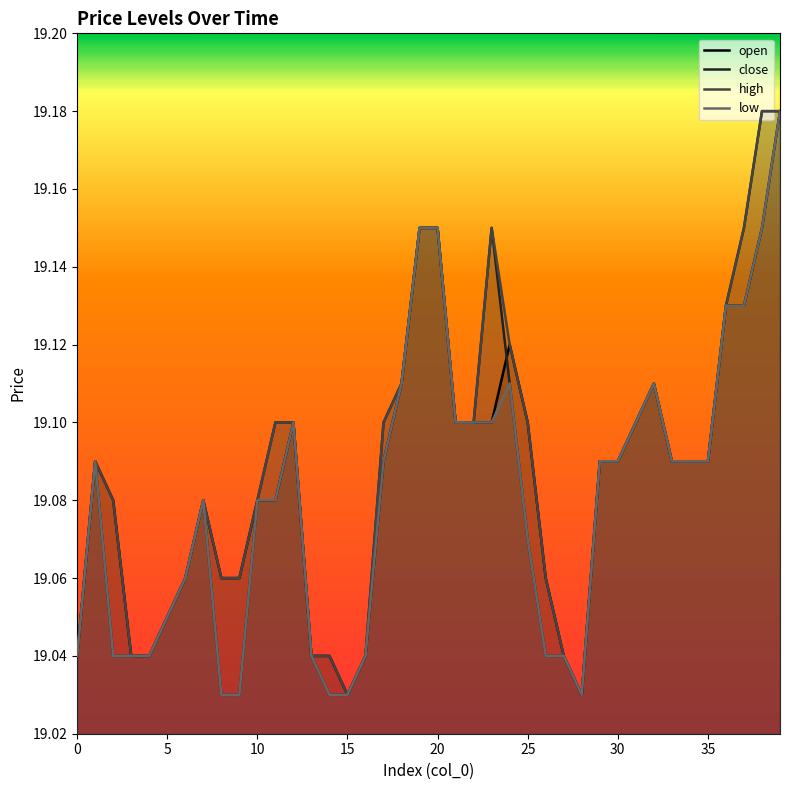

At how many categories does at least one series exceed 19?

40